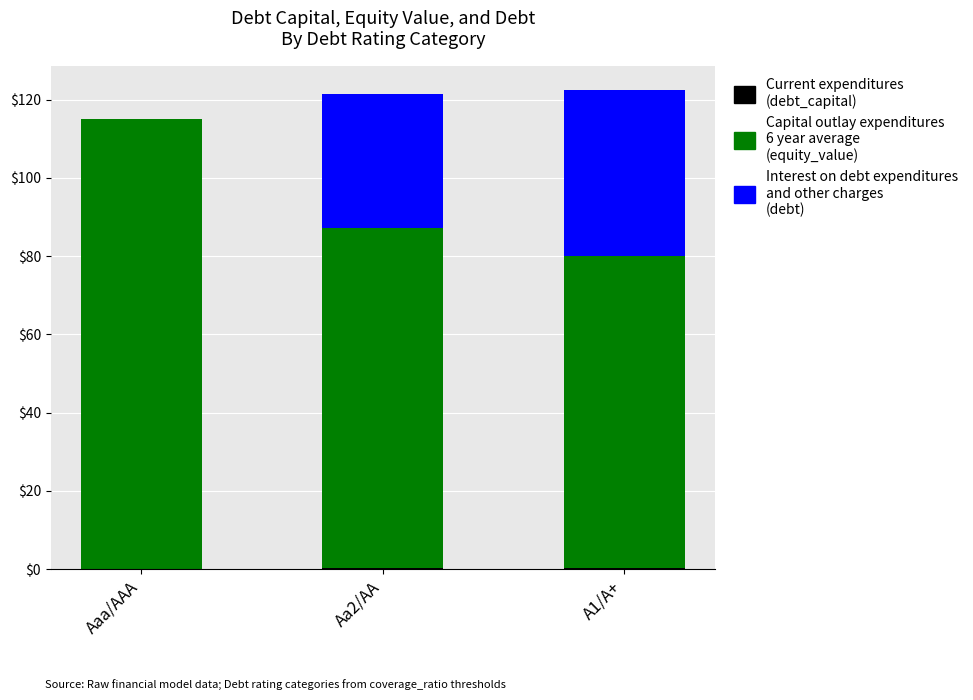

What is the total value across all series at Aaa/AAA?

115.1